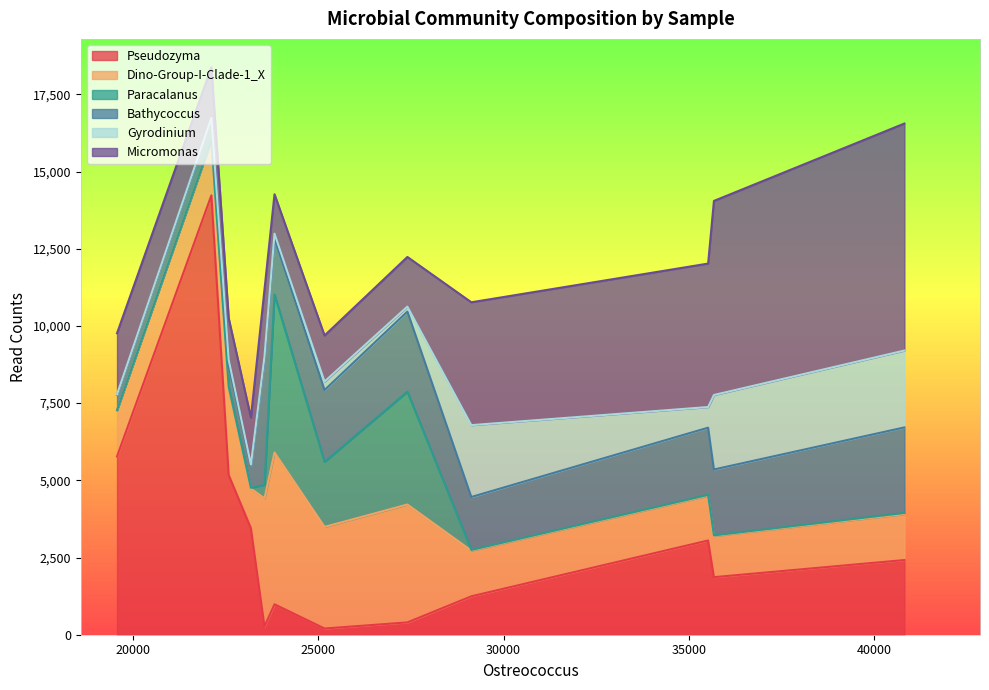

In Micromonas, how many points are lower than both neighbors (excluding endpoints)?

3